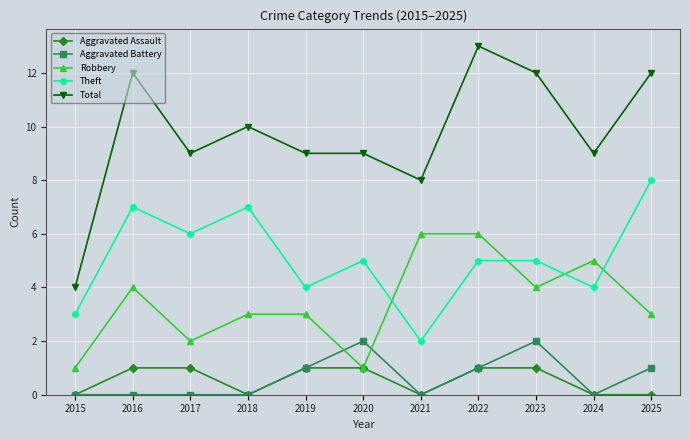

The value of Robbery at 2020 is 2. True or false?

False